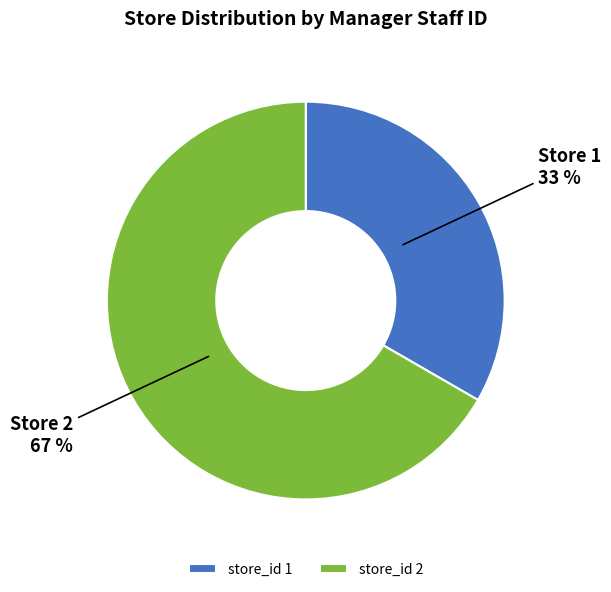

True or false: store_id 2 accounts for 57% of the total.

False